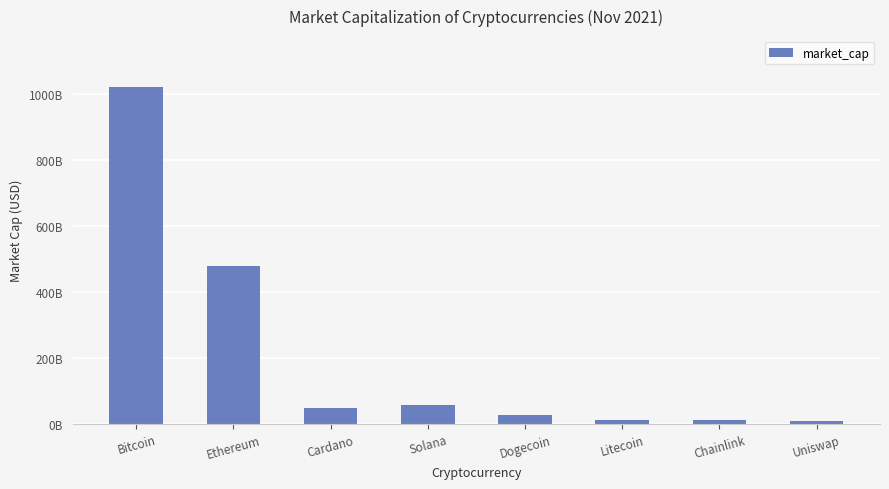

Does the chart contain any negative values?

No